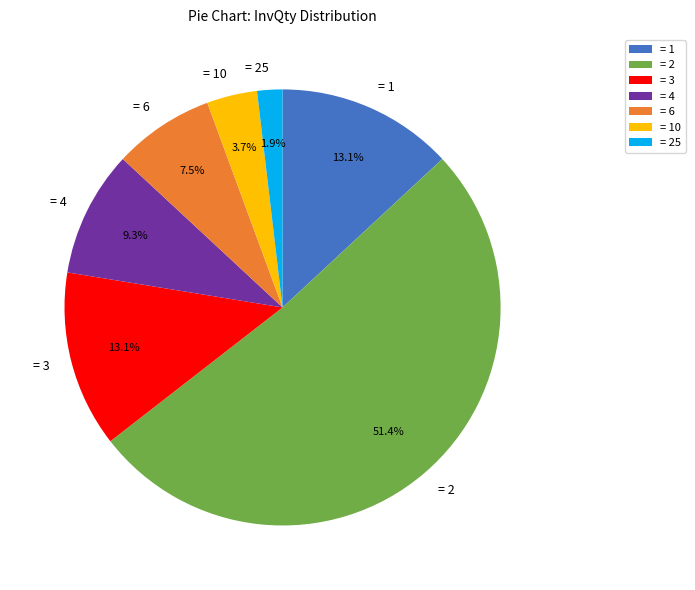

Which category has the biggest portion of the pie?

= 2